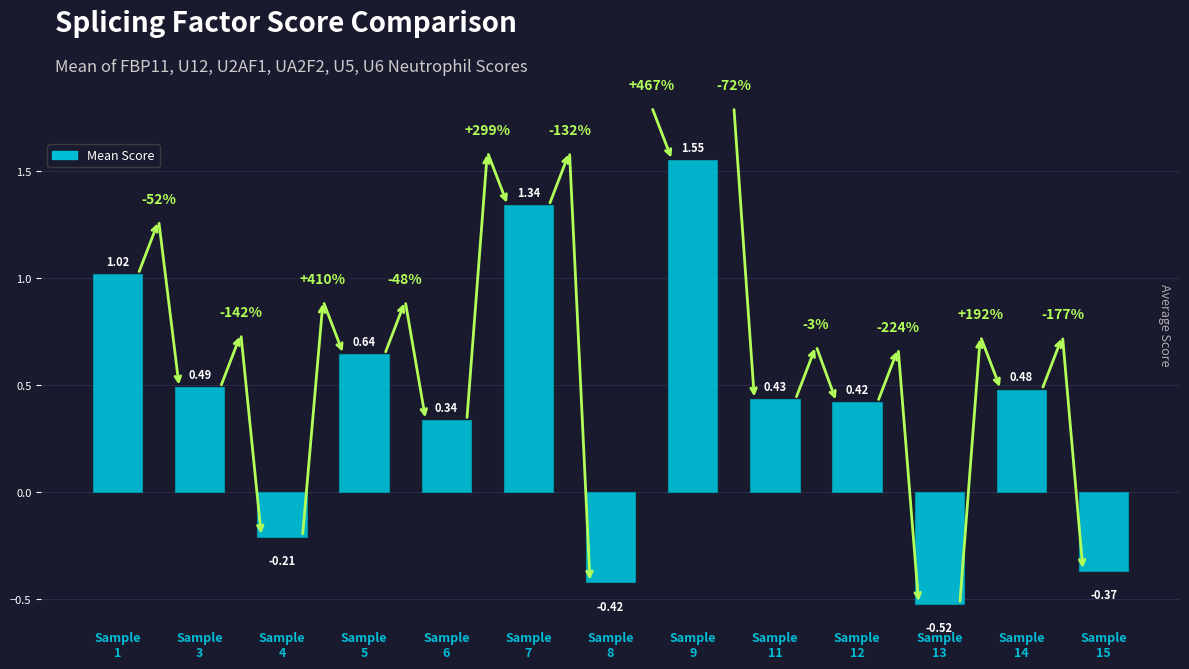

At which label does the data first exceed 0?

Sample
1